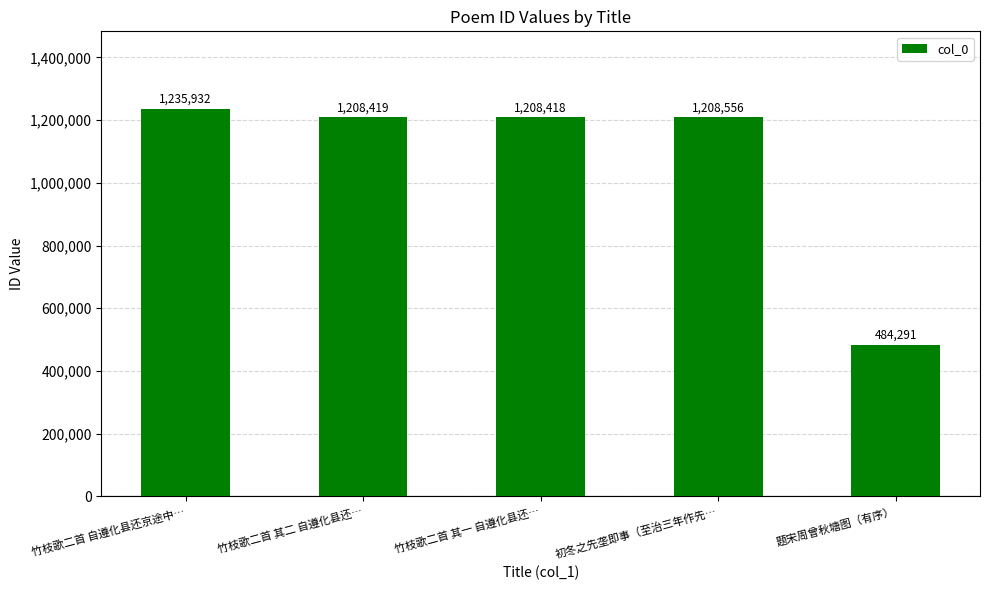

How many distinct data groups are displayed?

1